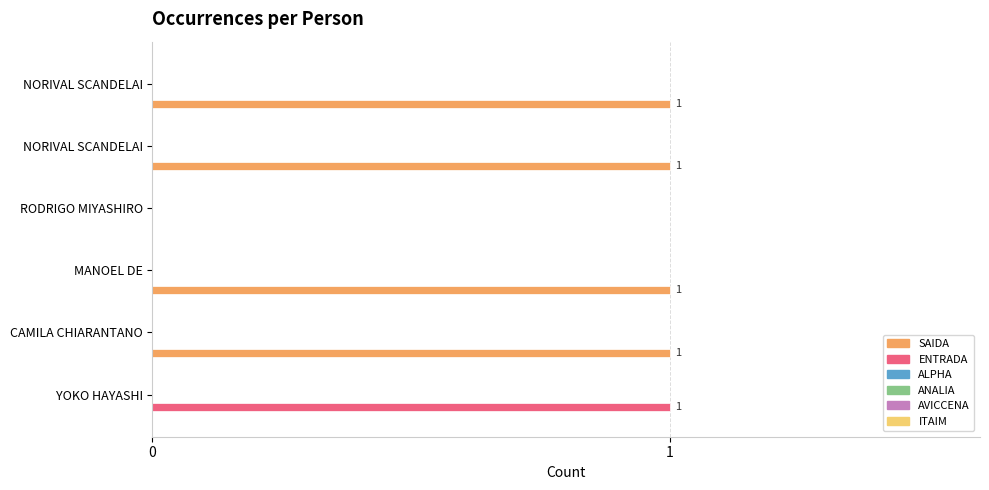

Which series has the largest total across all categories?

SAIDA